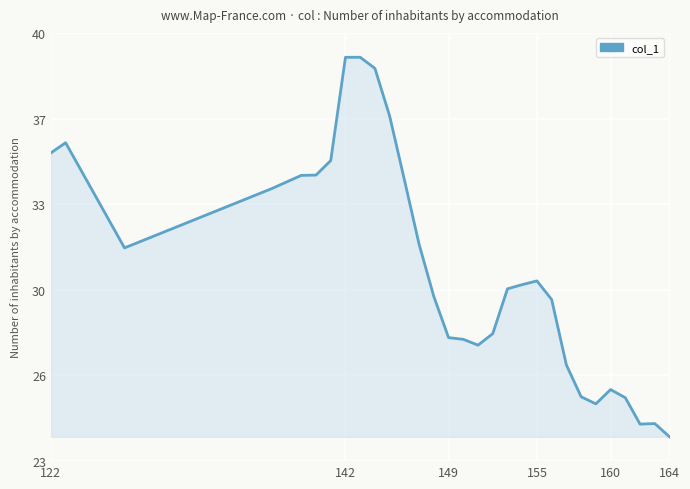

Is this an area chart (filled region under the line)?

Yes